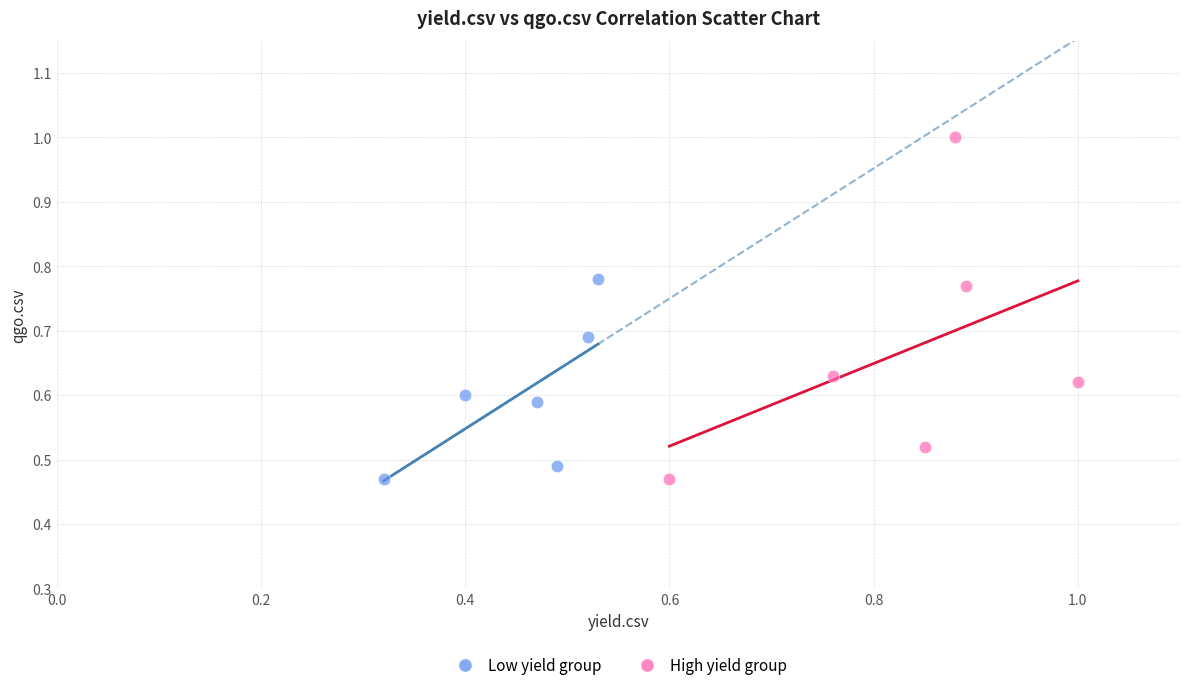

Which series reaches the maximum Y coordinate?

High yield group